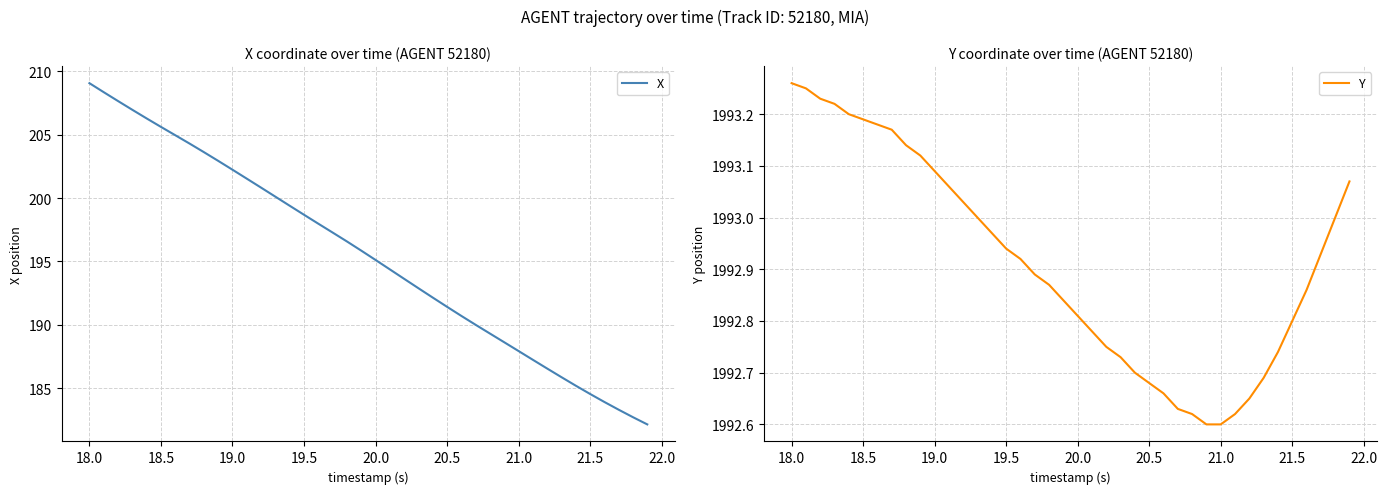

Which series has the largest range (max minus min)?

X